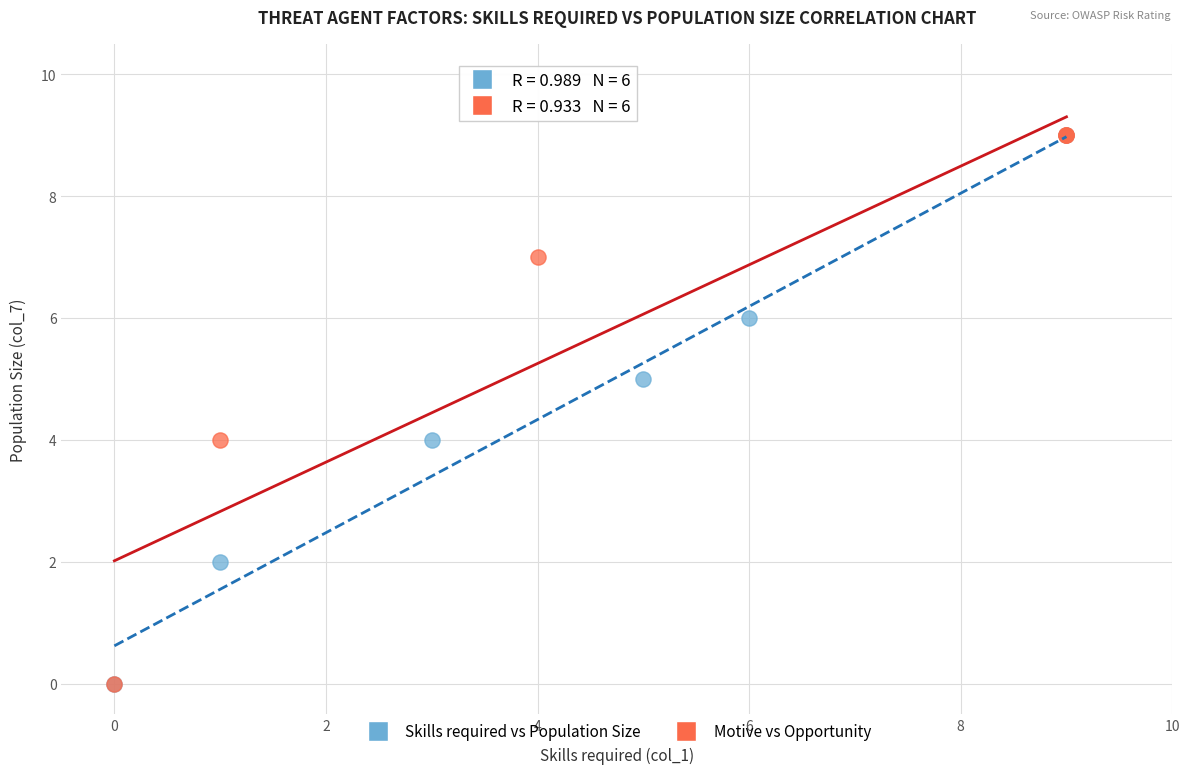

What are all the series names shown in the legend?

Skills required vs Population Size, Motive vs Opportunity